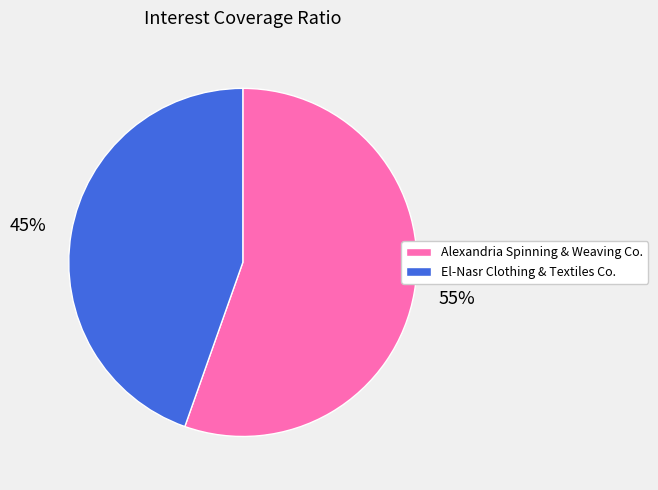

Is Alexandria Spinning & Weaving Co. the majority of the pie?

Yes